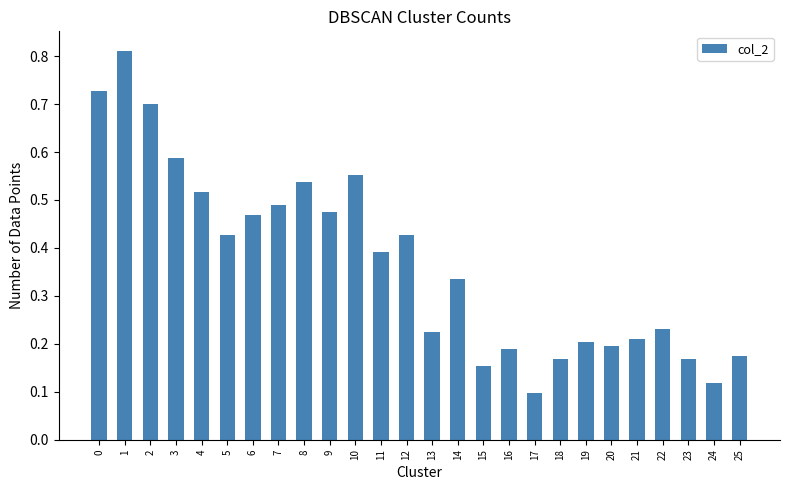

True or false: the data shows 0.3 at 19.

False